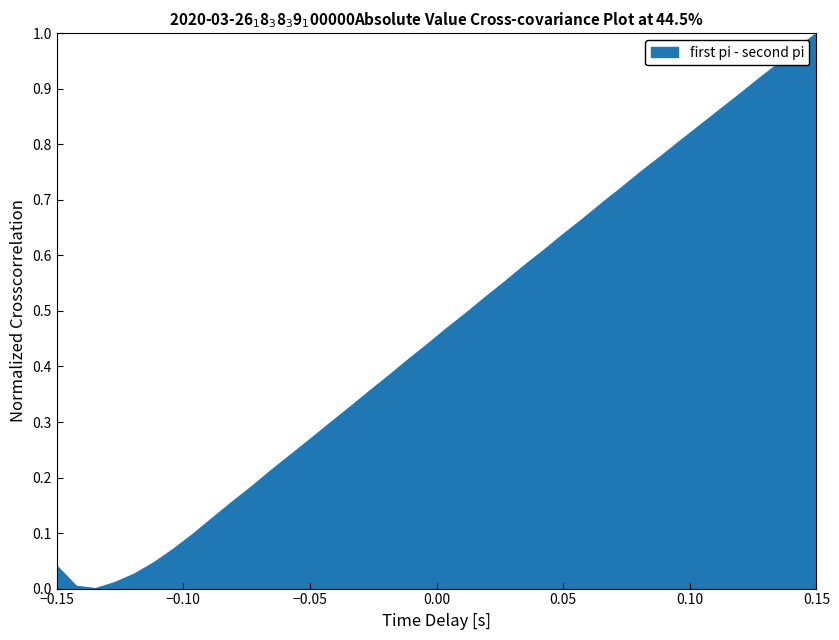

How many values exceed 0?

39